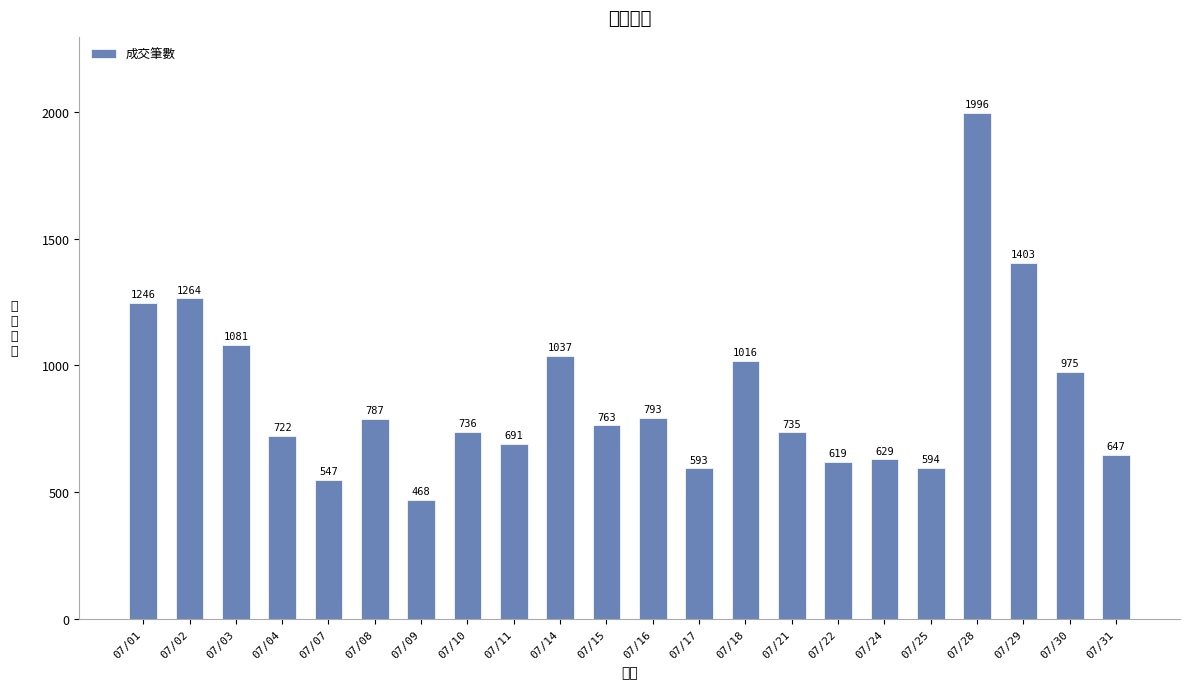

True or false: the data shows 763 at 07/15.

True